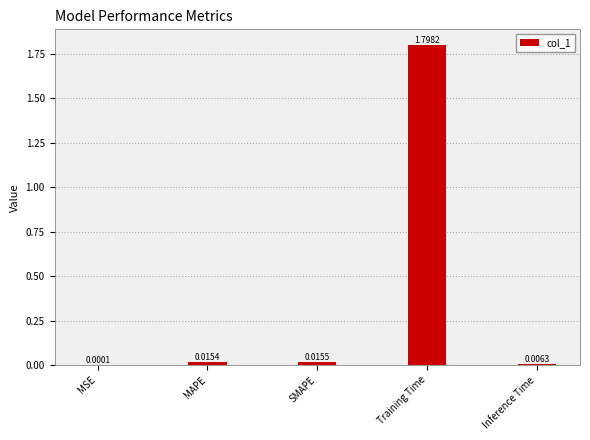

What is the sum of the values at Training Time and MSE?

1.8